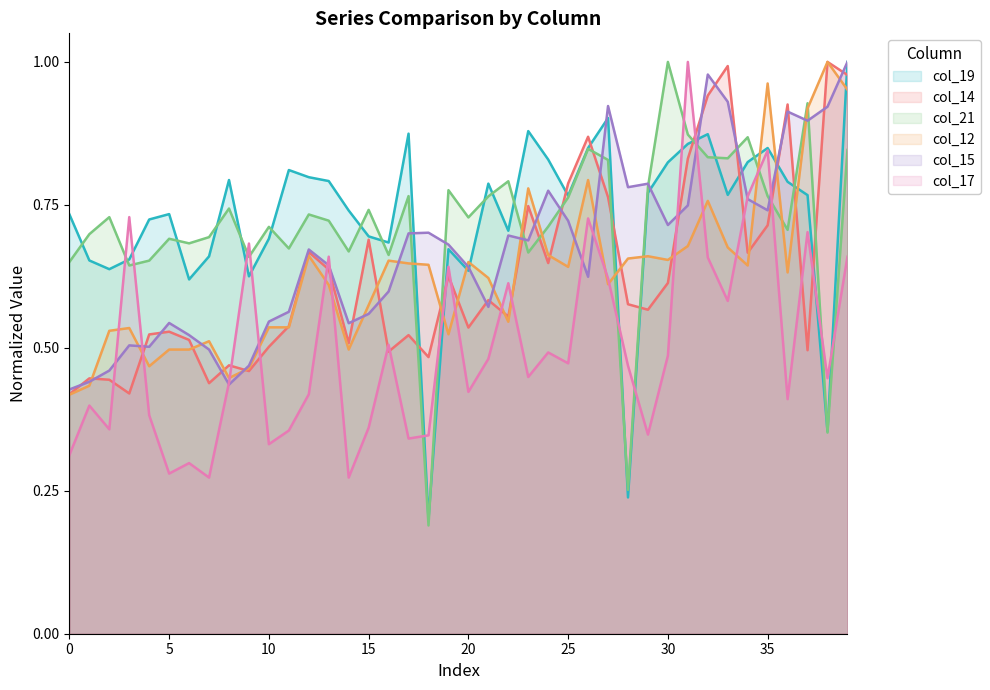

Rank the series by their maximum value, from highest to lowest.

col_19, col_14, col_21, col_12, col_15, col_17